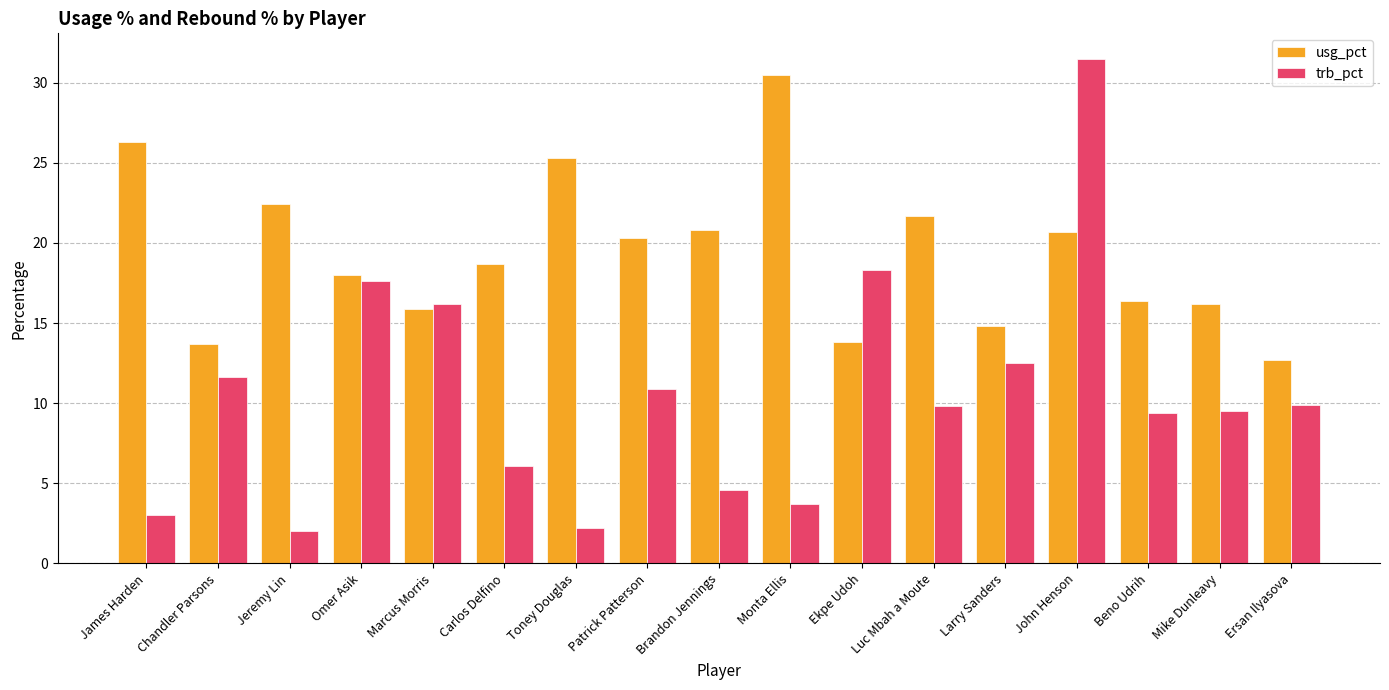

What is the difference between the trb_pct values at Mike Dunleavy and Monta Ellis?

5.8